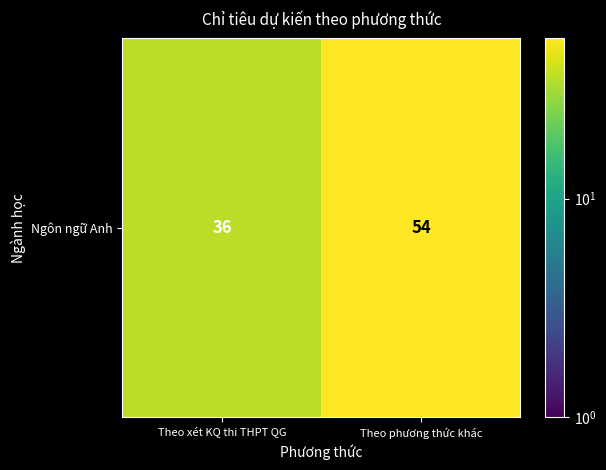

Reading right to left, transcribe all the data shown in this chart.

54	36